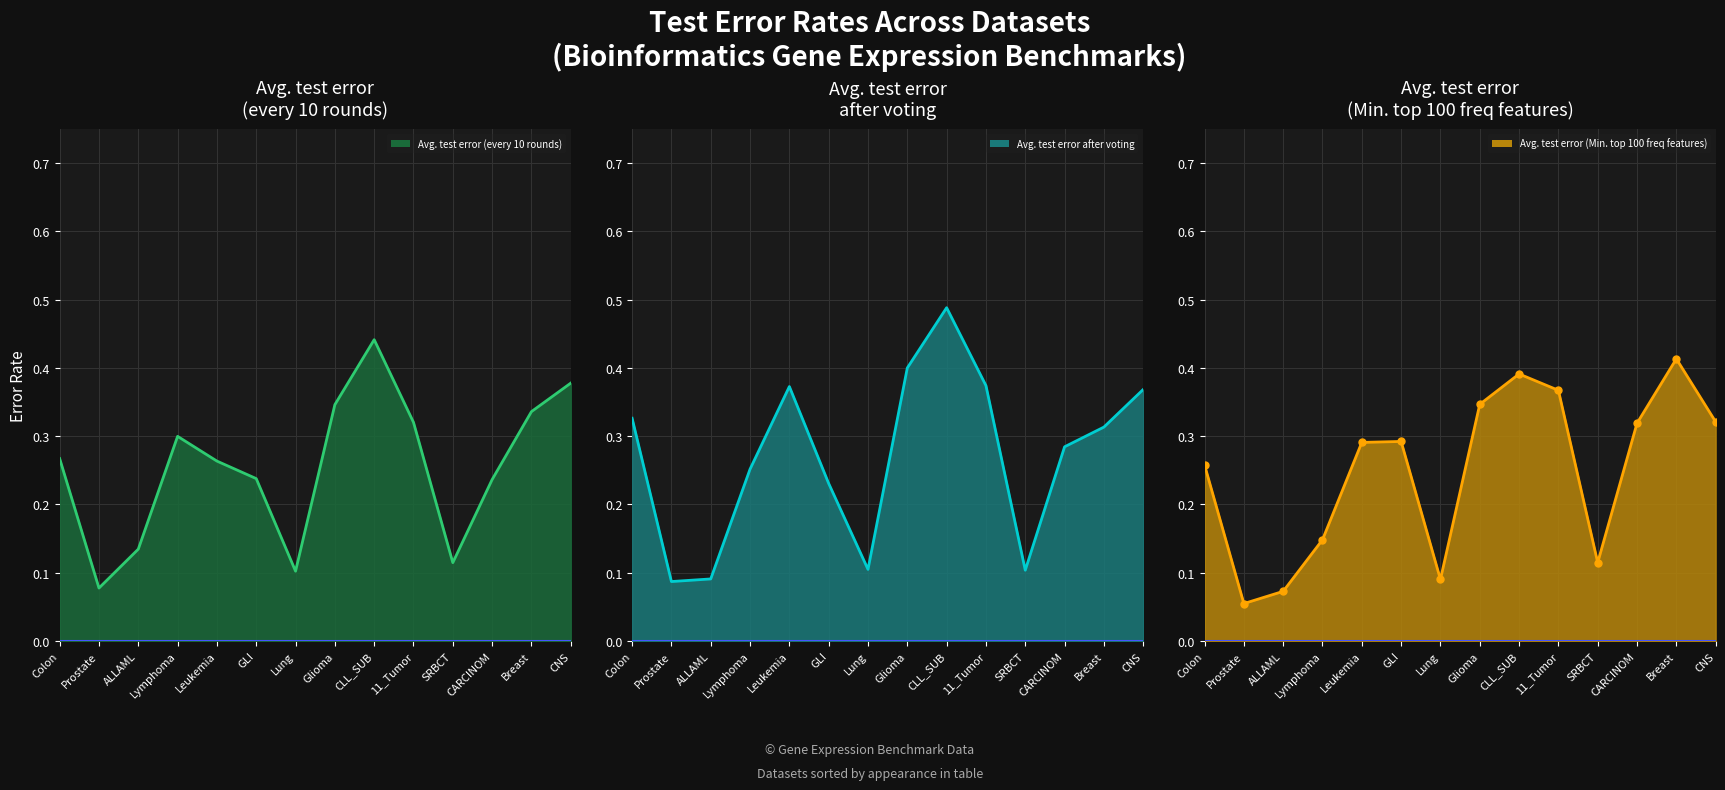

The Avg. test error after voting series shows 0.1 at Leukemia. True or false?

False